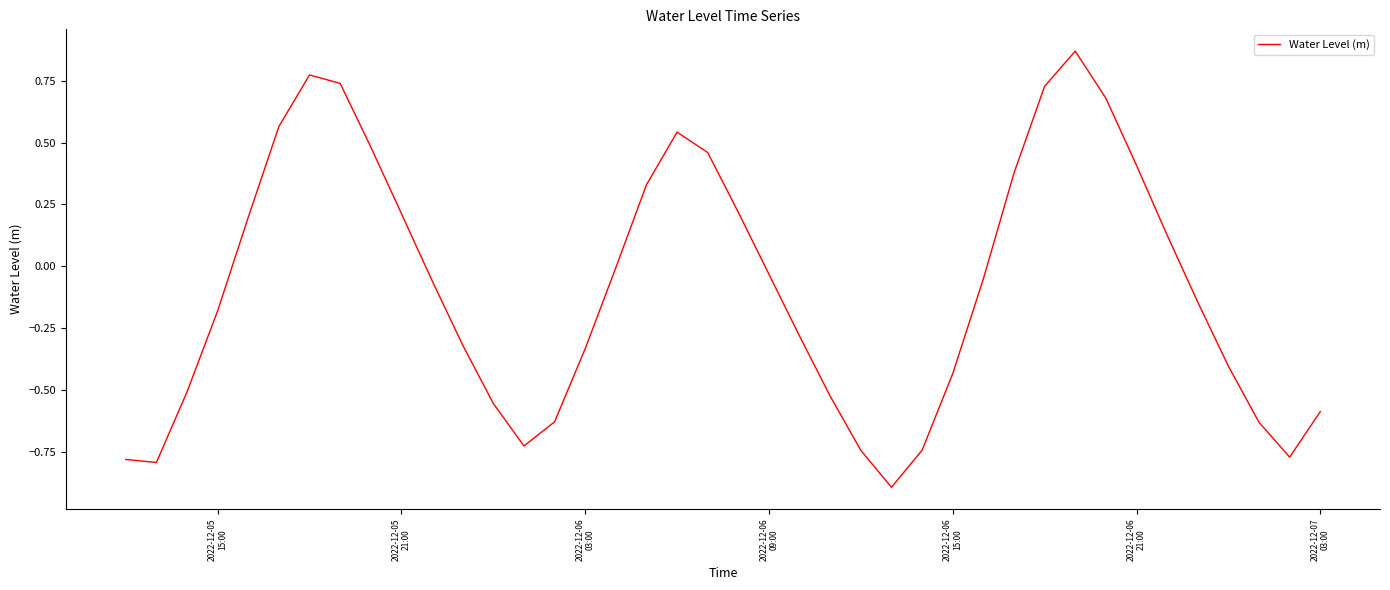

What is the smallest value displayed?

-0.9